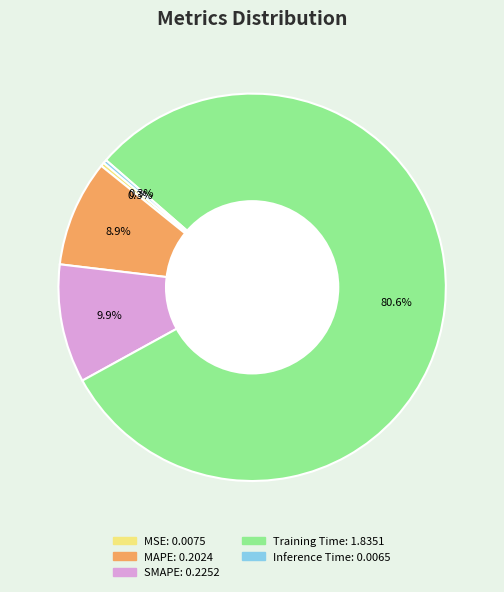

Does SMAPE represent more than half of the total?

No